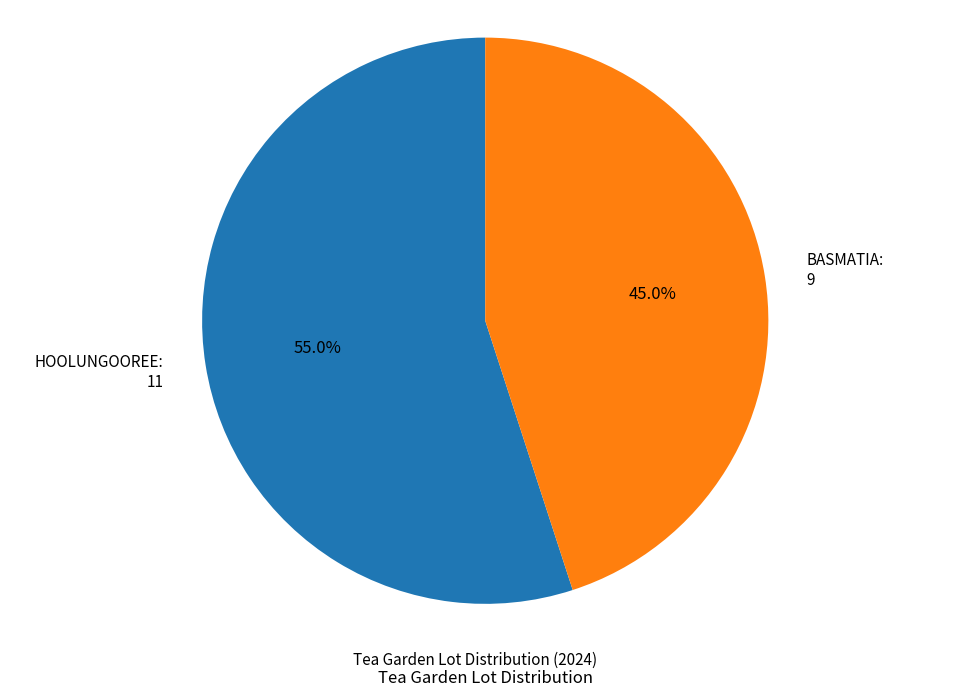

Does any single category account for the majority?

Yes